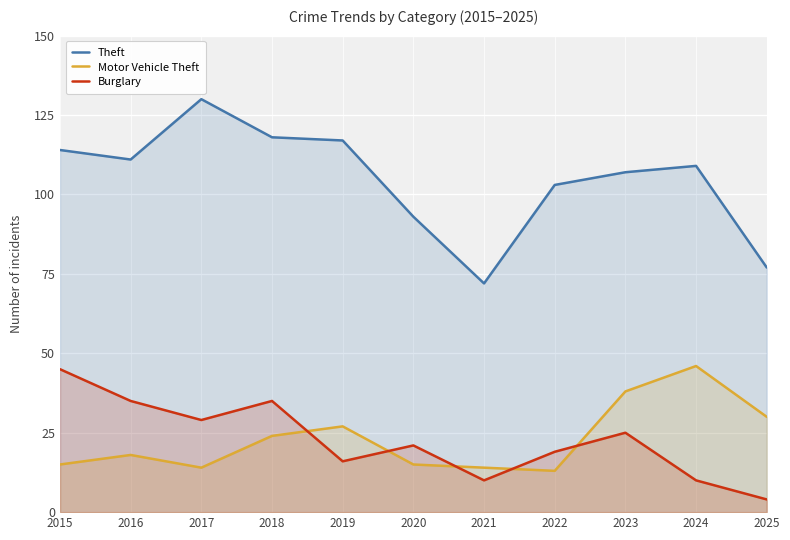

Reading left to right, transcribe all the data shown in this chart.

Theft: 114	111	130	118	117	93	72	103	107	109	77
Motor Vehicle Theft: 15	18	14	24	27	15	14	13	38	46	30
Burglary: 45	35	29	35	16	21	10	19	25	10	4